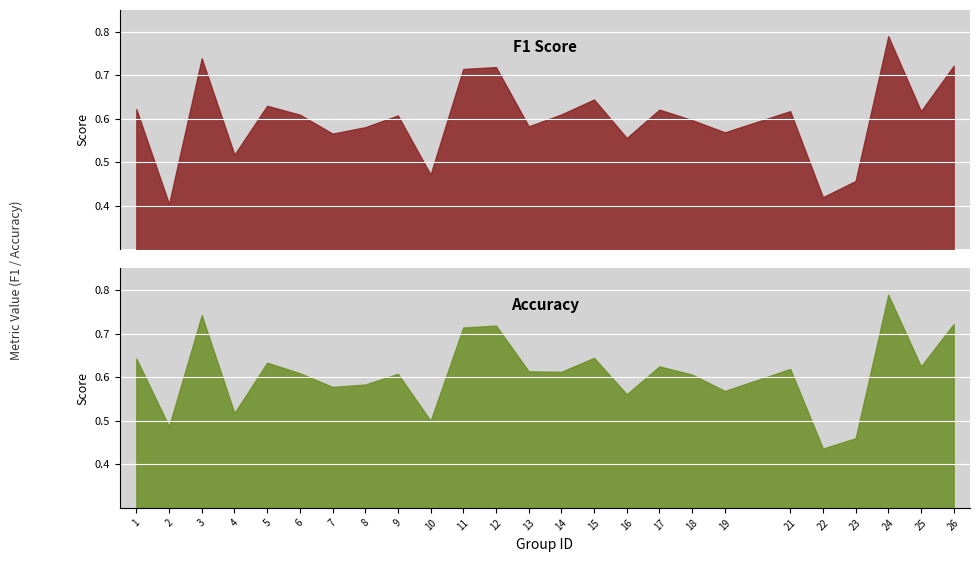

What are all the series names shown in the legend?

f1, accuracy